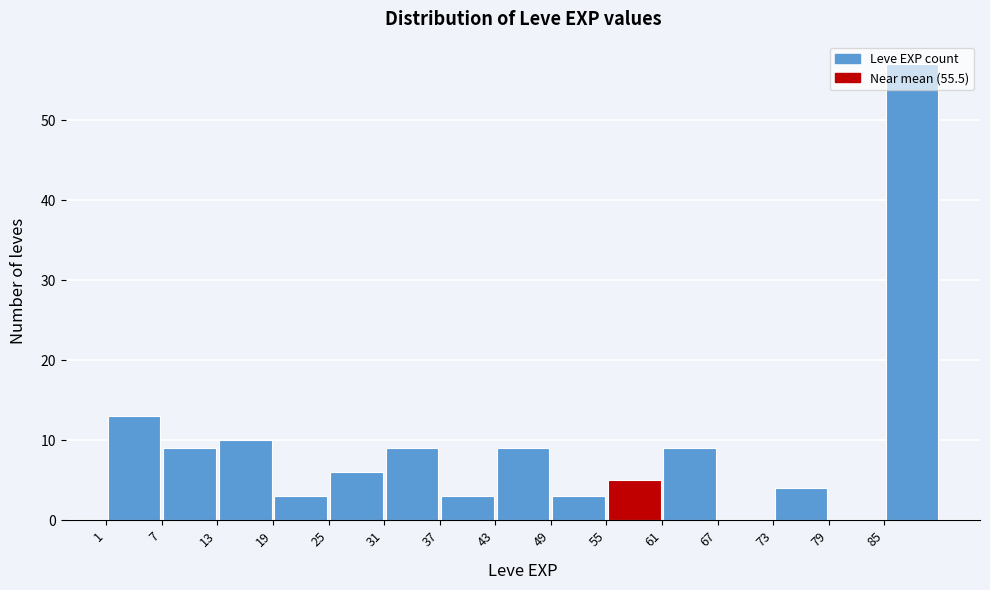

Reading left to right, list every bar in this chart as the range it spans on the x-axis followed by its height. The values are not printed on the chart, so give them approximately, as read against the axis.

1 to 7: 13
7 to 13: 9
13 to 19: 10
19 to 25: 3
25 to 31: 6
31 to 37: 9
37 to 43: 3
43 to 49: 9
49 to 55: 3
55 to 61: 5
61 to 67: 9
67 to 73: 0
73 to 79: 4
79 to 85: 0
85 to 91: 57